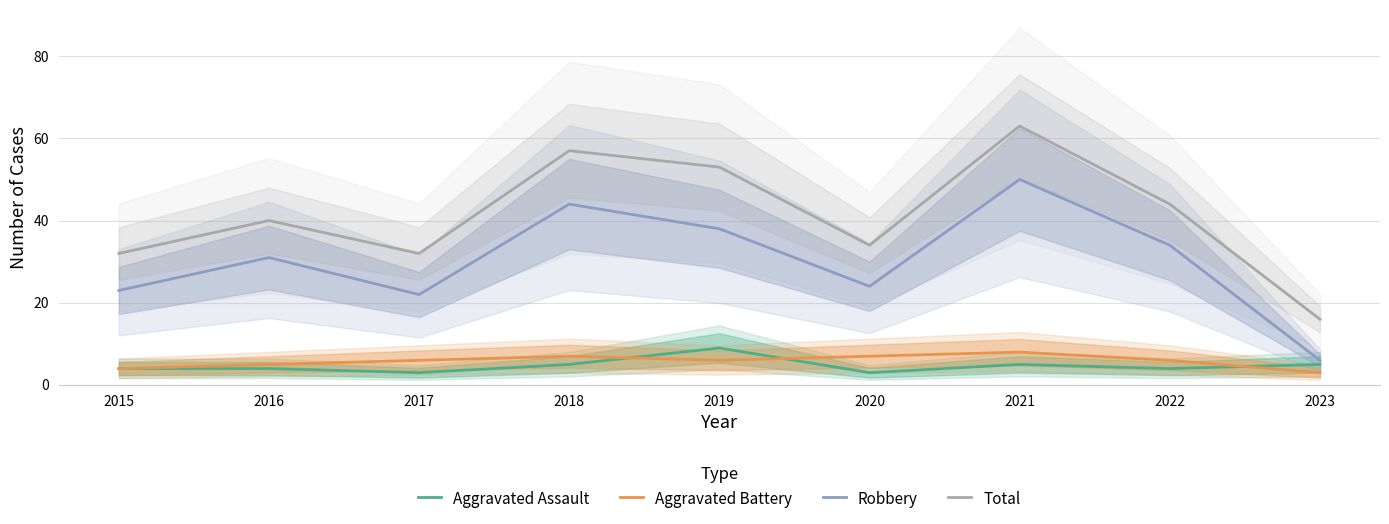

How many lines are shown in the chart?

4